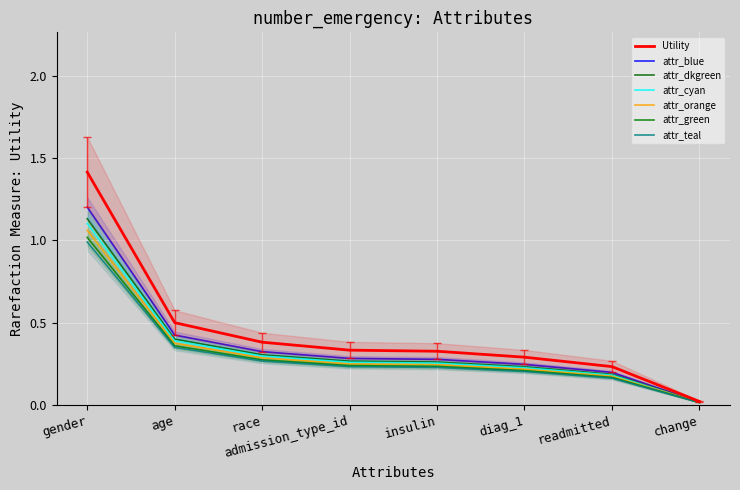

At which category does the chart reach its minimum across all series?

change